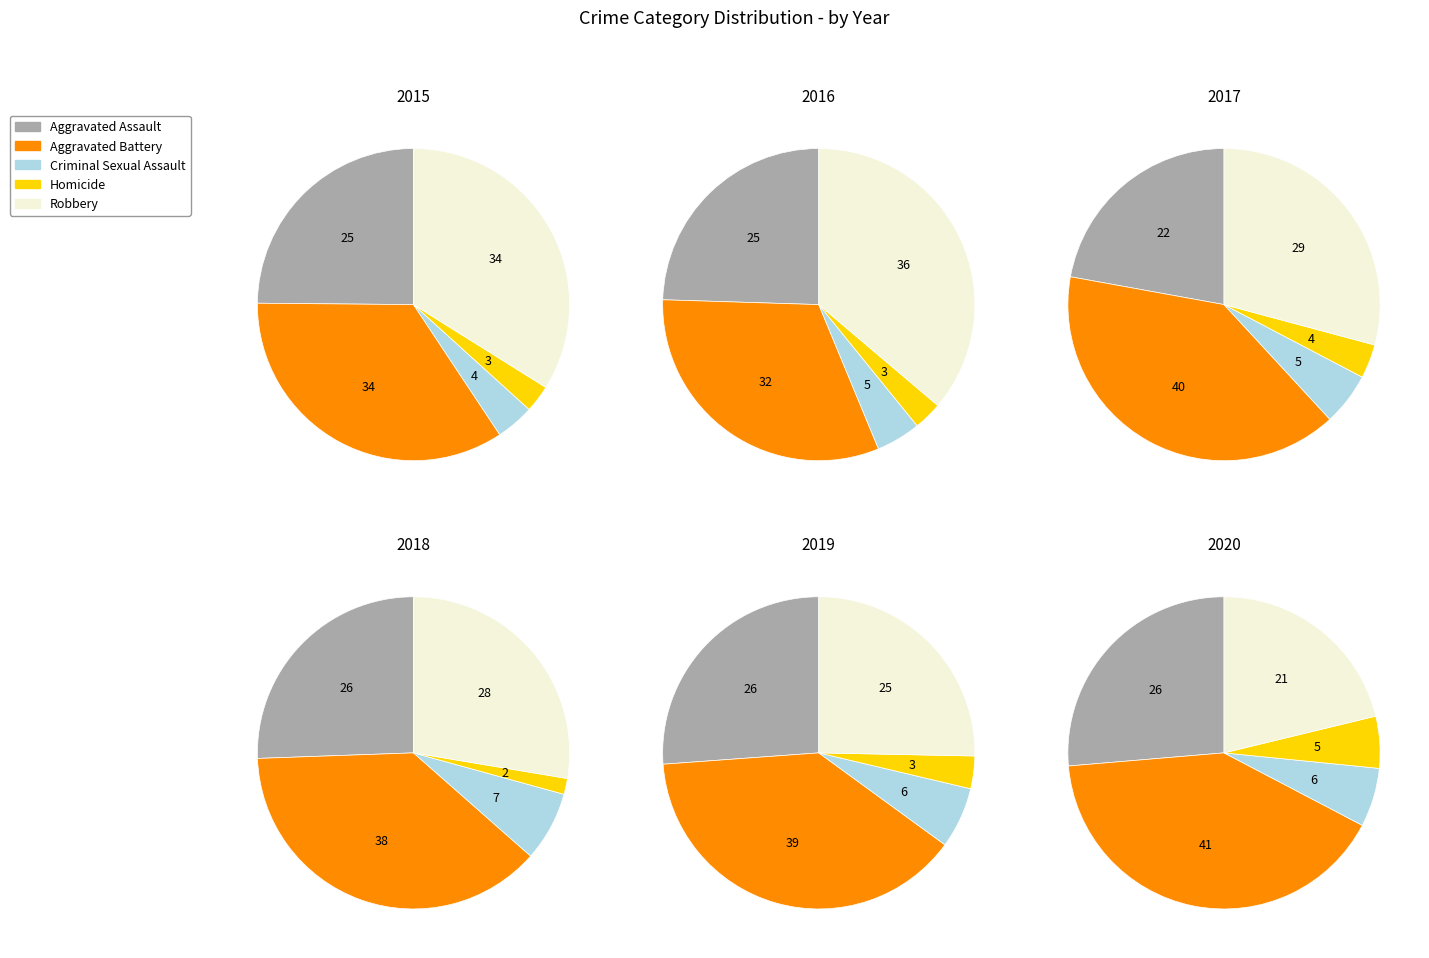

To the nearest percent, what percentage of the pie is Homicide?

3%